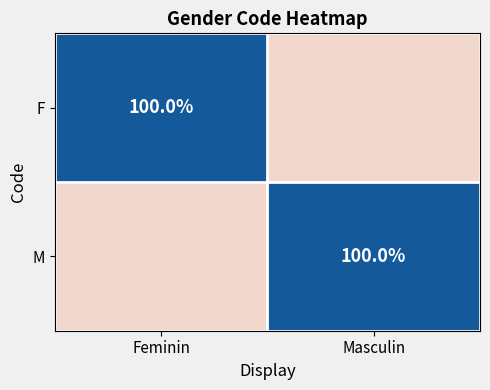

True or false: M has a value of 51 at Masculin.

False